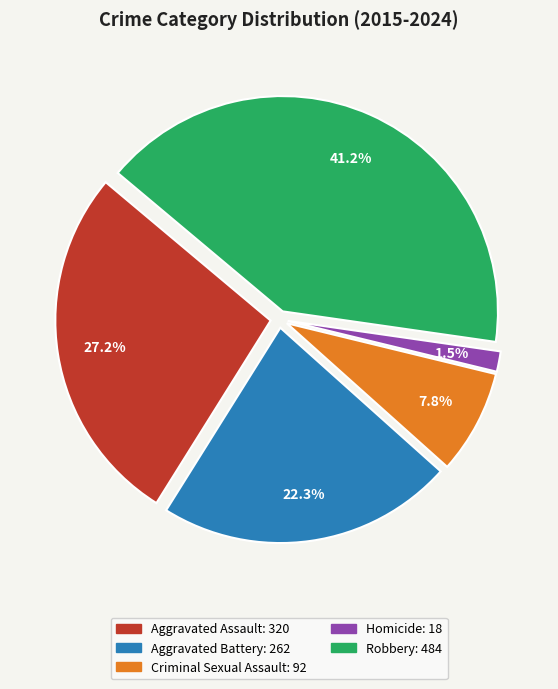

Does any single category account for the majority?

No